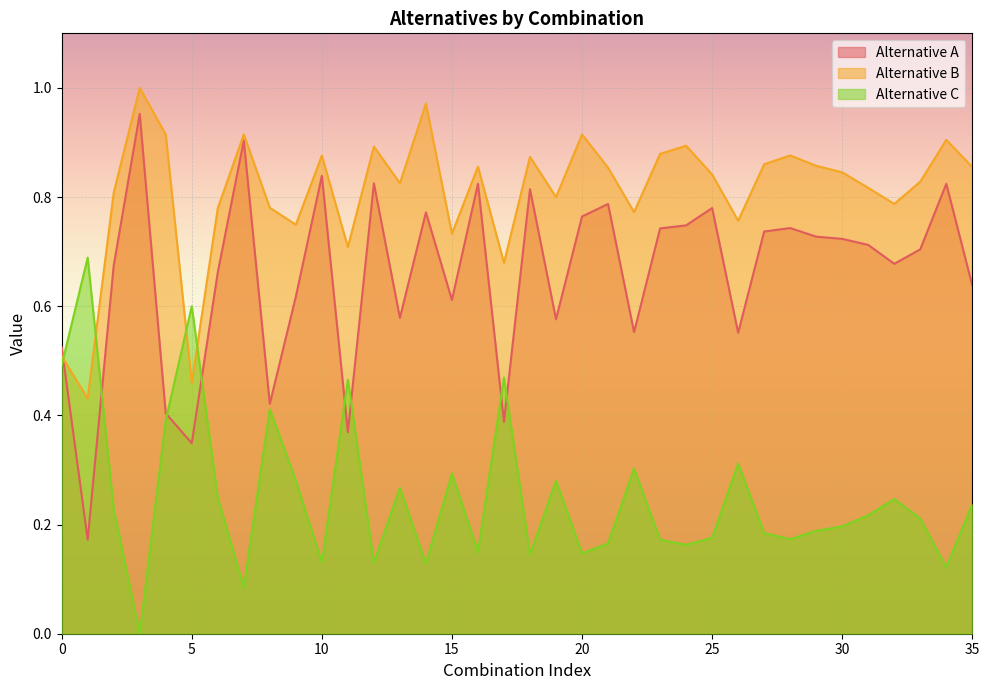

Between 13 and 19, which series saw the biggest shift?

Alternative B